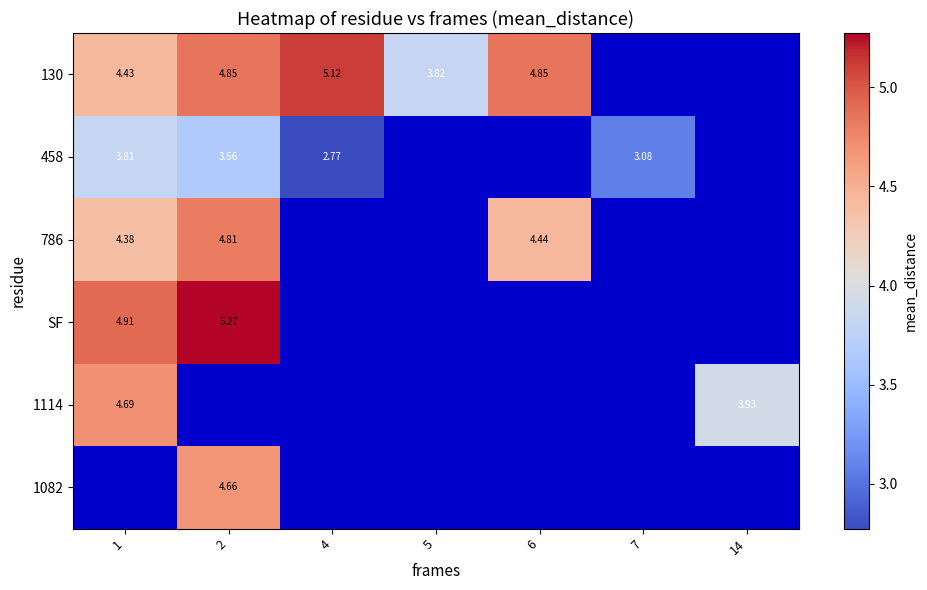

The value of 458 at 4 is 2.8. True or false?

True